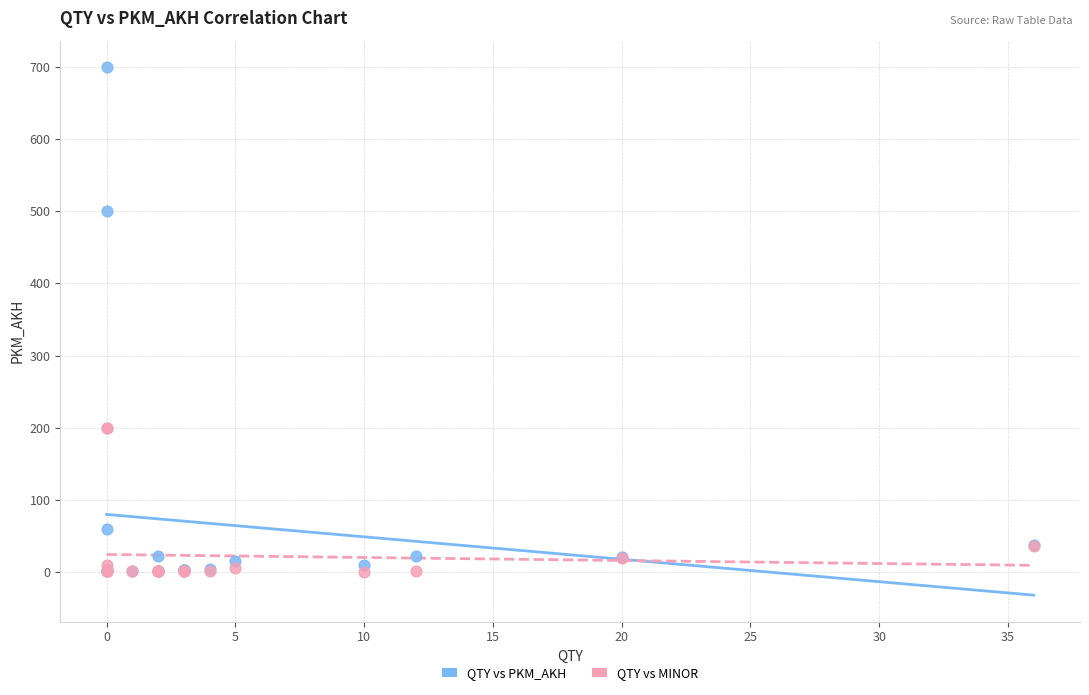

In the QTY vs MINOR series, what Y value is closest to 100?

36